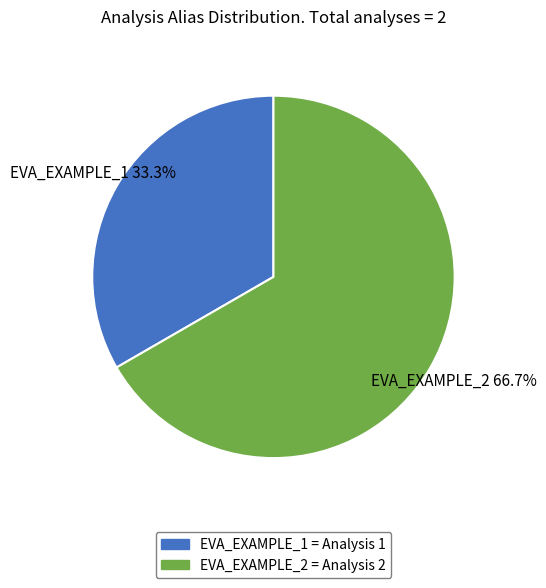

True or false: EVA_EXAMPLE_2 accounts for 79% of the total.

False